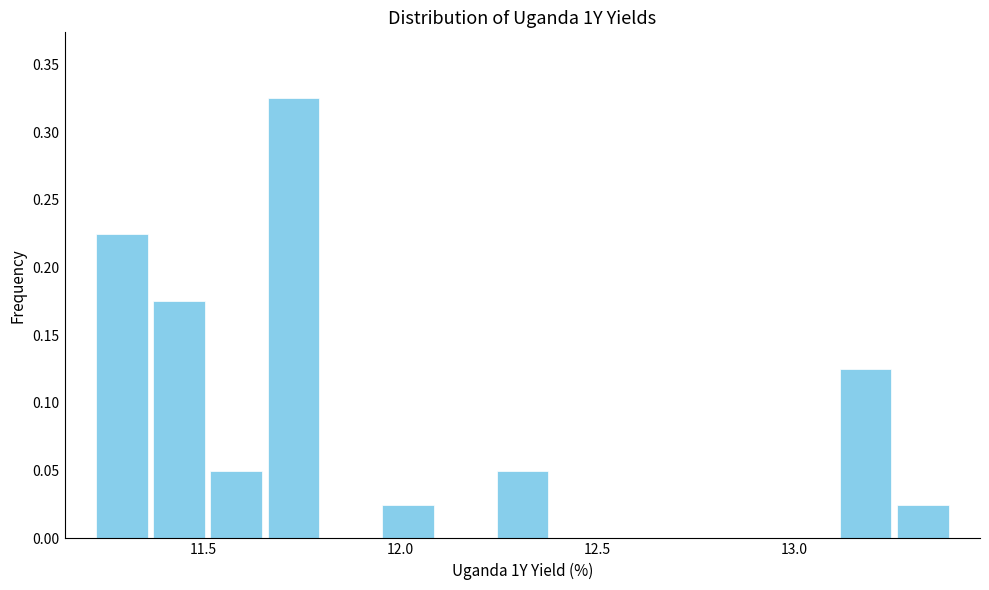

Around what value on the x-axis is the tallest bar? Give the approximate position of its centre, as read against the axis.

11.75